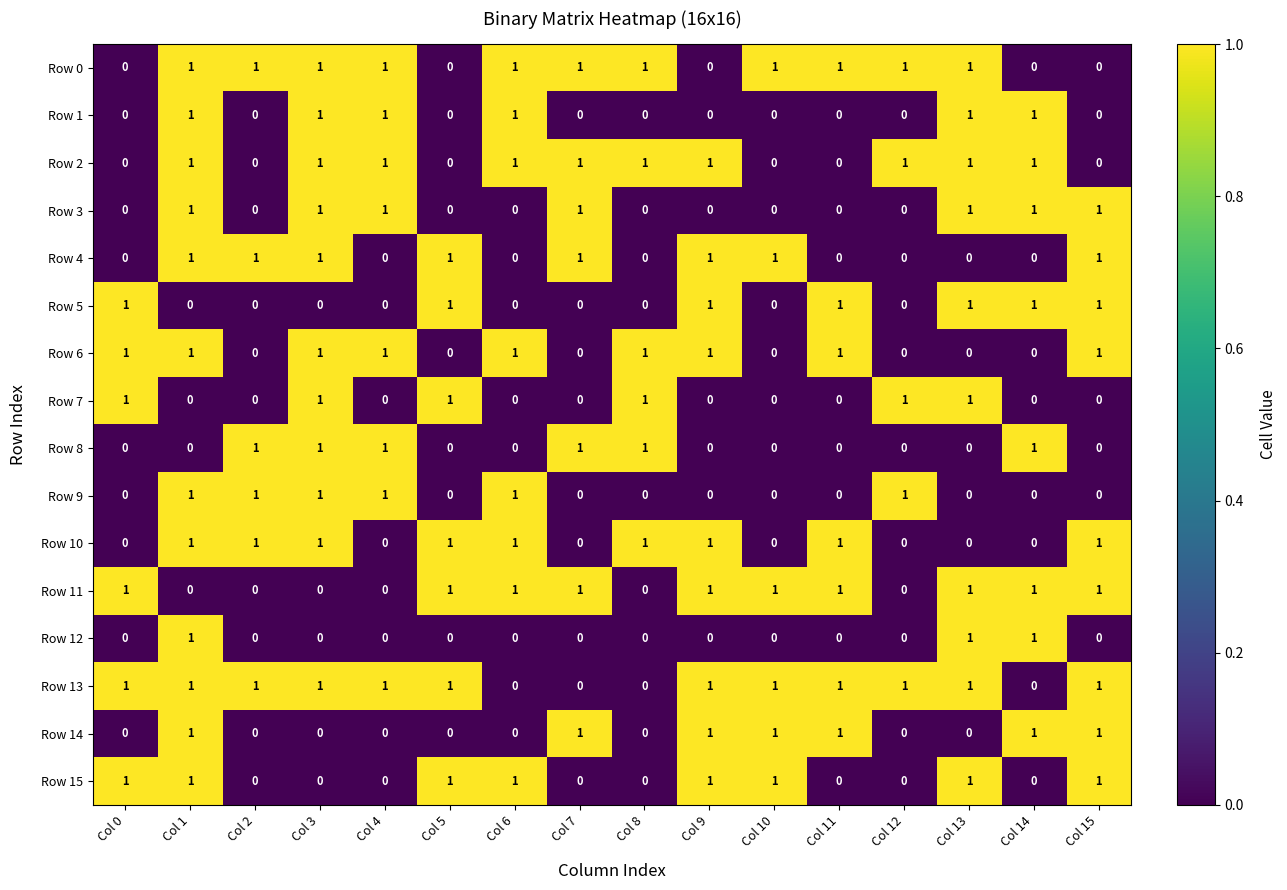

At which category is the sum across all series the highest?

Col 1